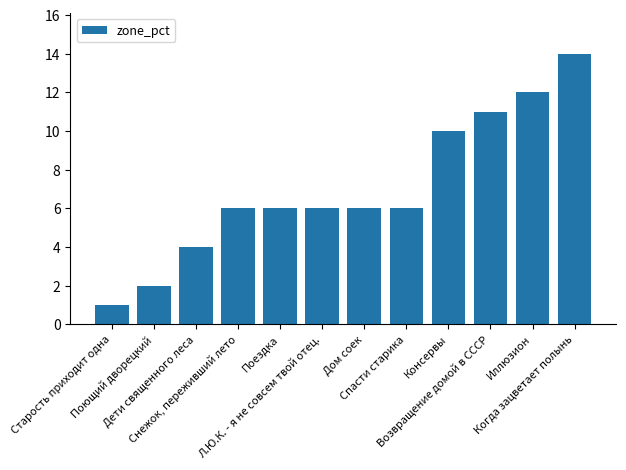

What is the value of the 7th bar from the left?

6